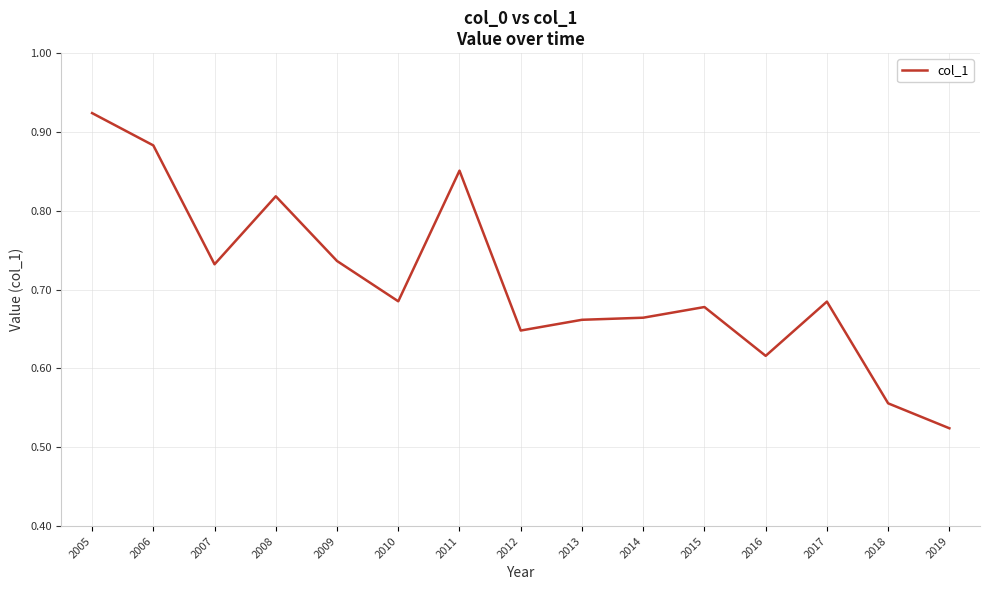

Count the values in the range 0 to 1.

15